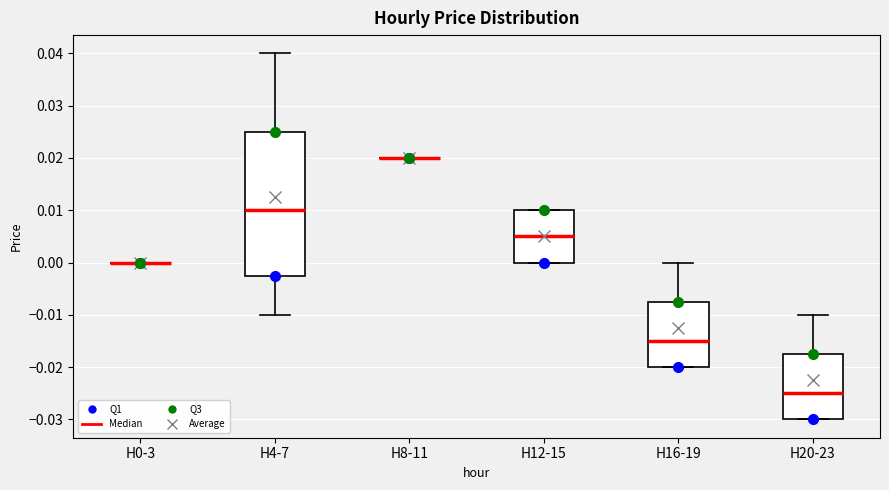

Reading left to right, read every box against the y-axis: the position of its median line, the range the box covers, and the ends of its whiskers. The values are not printed on the chart, so give them approximately, as read against the axis.

H0-3: box collapsed to a line at 0.000, whiskers 0.000 to 0.000
H4-7: median 0.010, box -0.002 to 0.025, whiskers -0.010 to 0.040
H8-11: box collapsed to a line at 0.020, whiskers 0.020 to 0.020
H12-15: median 0.005, box 0.000 to 0.010, whiskers 0.000 to 0.010
H16-19: median -0.015, box -0.020 to -0.007, whiskers -0.020 to 0.000
H20-23: median -0.025, box -0.030 to -0.017, whiskers -0.030 to -0.010